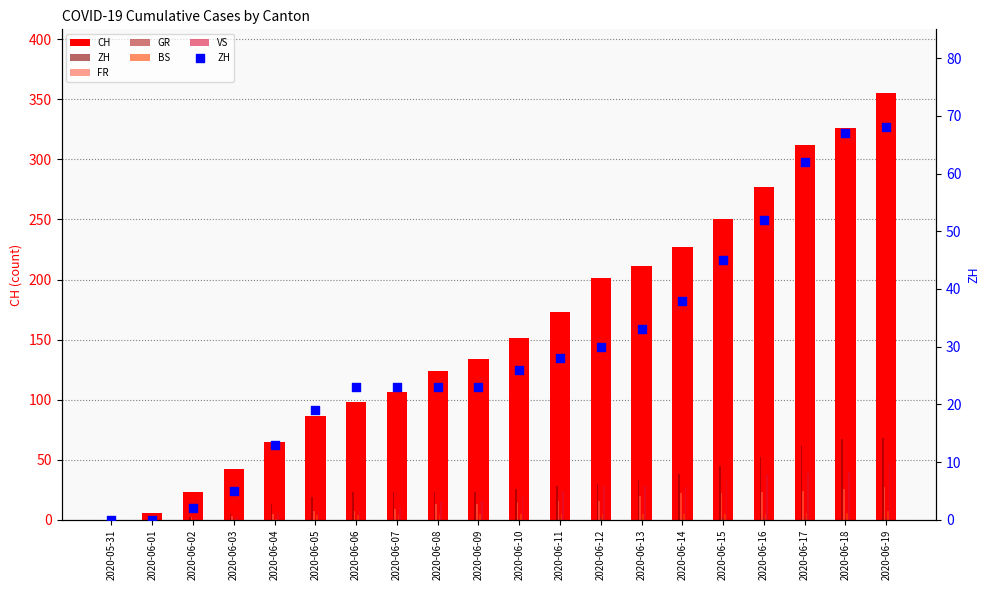

Which series reaches the maximum Y coordinate?

CH